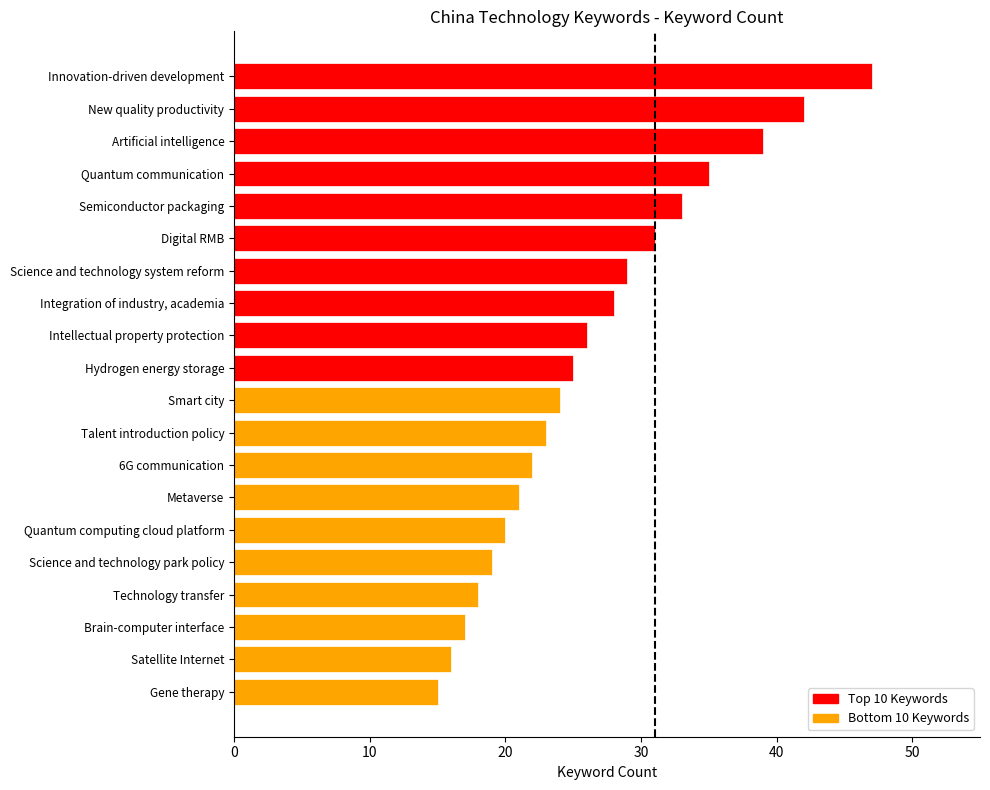

Reading bottom to top, transcribe all the data shown in this chart.

15	16	17	18	19	20	21	22	23	24	25	26	28	29	31	33	35	39	42	47